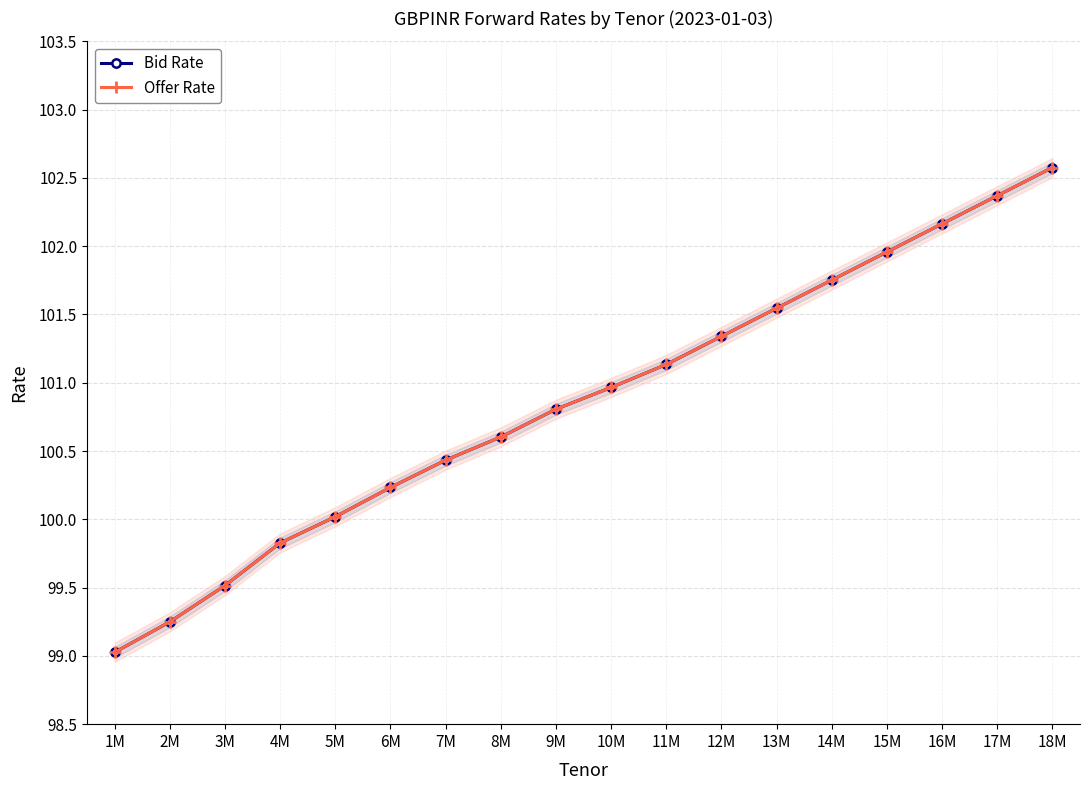

The Offer Rate series shows 146.3 at 12M. True or false?

False